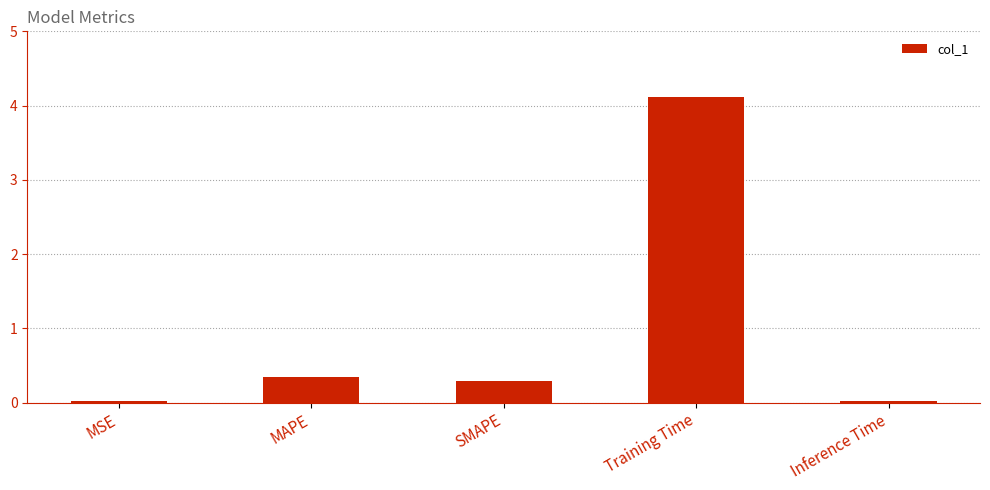

The value at Inference Time is 0.0. True or false?

True